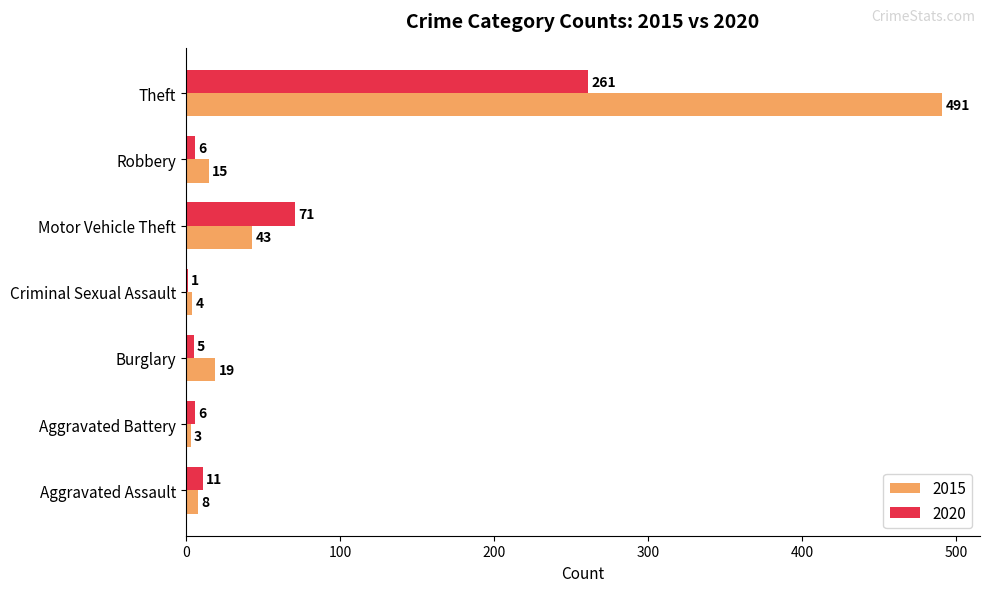

The value of 2015 at Theft is 860. True or false?

False